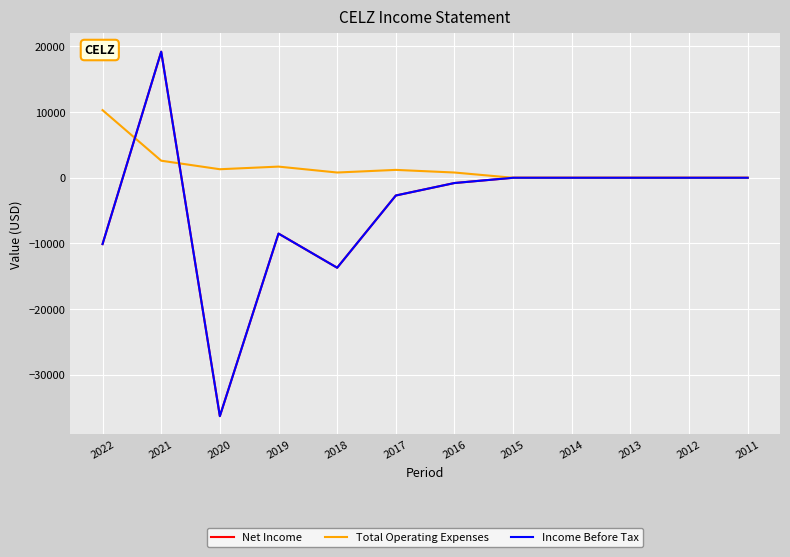

How many times do Income Before Tax and Total Operating Expenses cross each other?

2